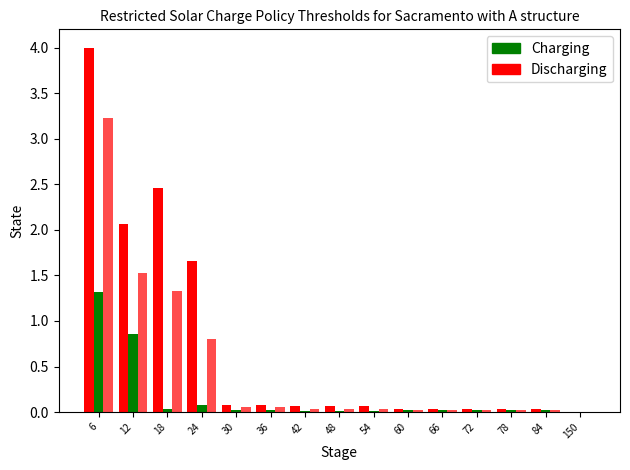

How many groups of bars are there?

15